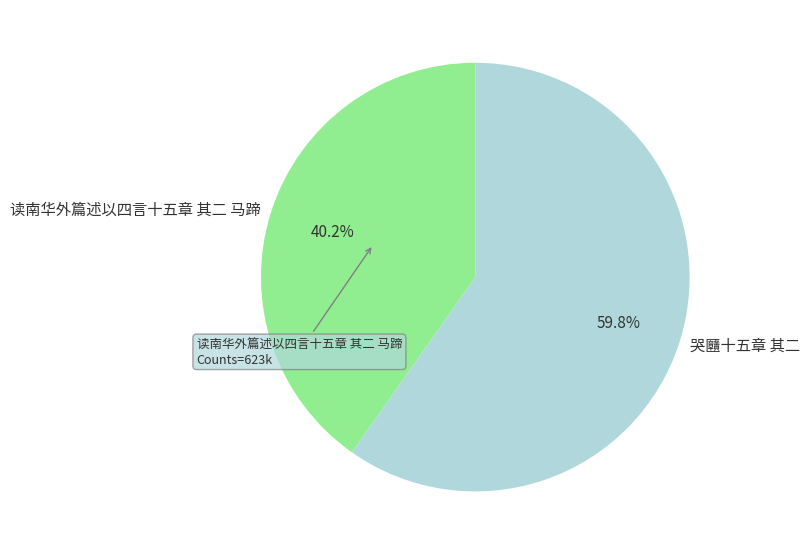

To the nearest percent, what is the difference between the largest and smallest slice percentages?

20%